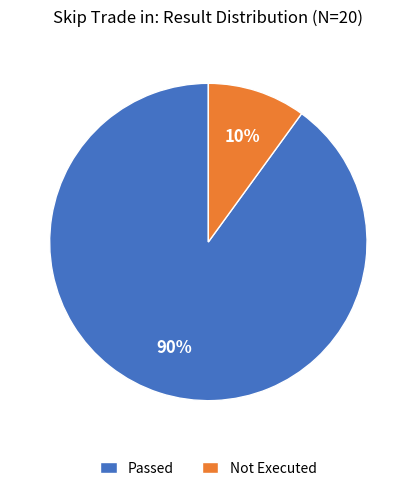

How many slices are in this pie chart?

2